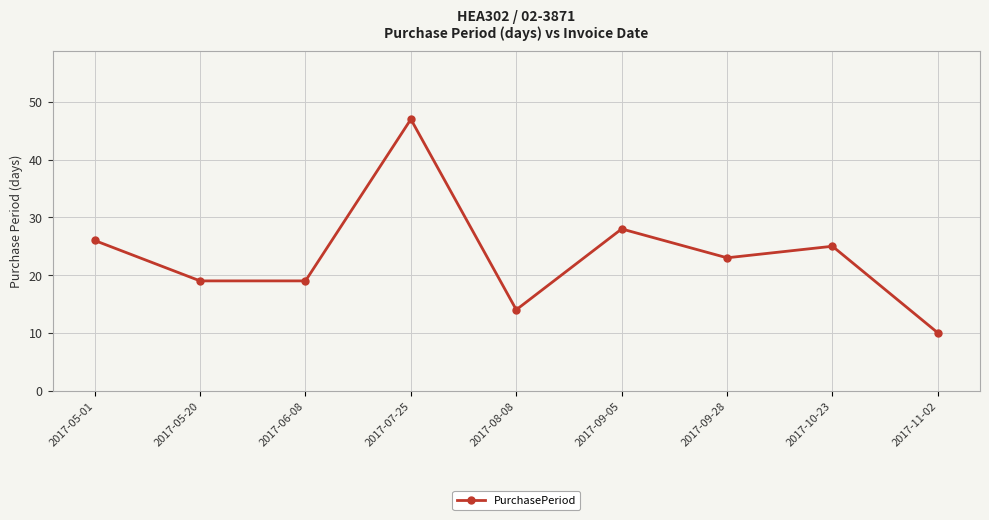

What is the label of the 9th point from the right?

2017-05-01